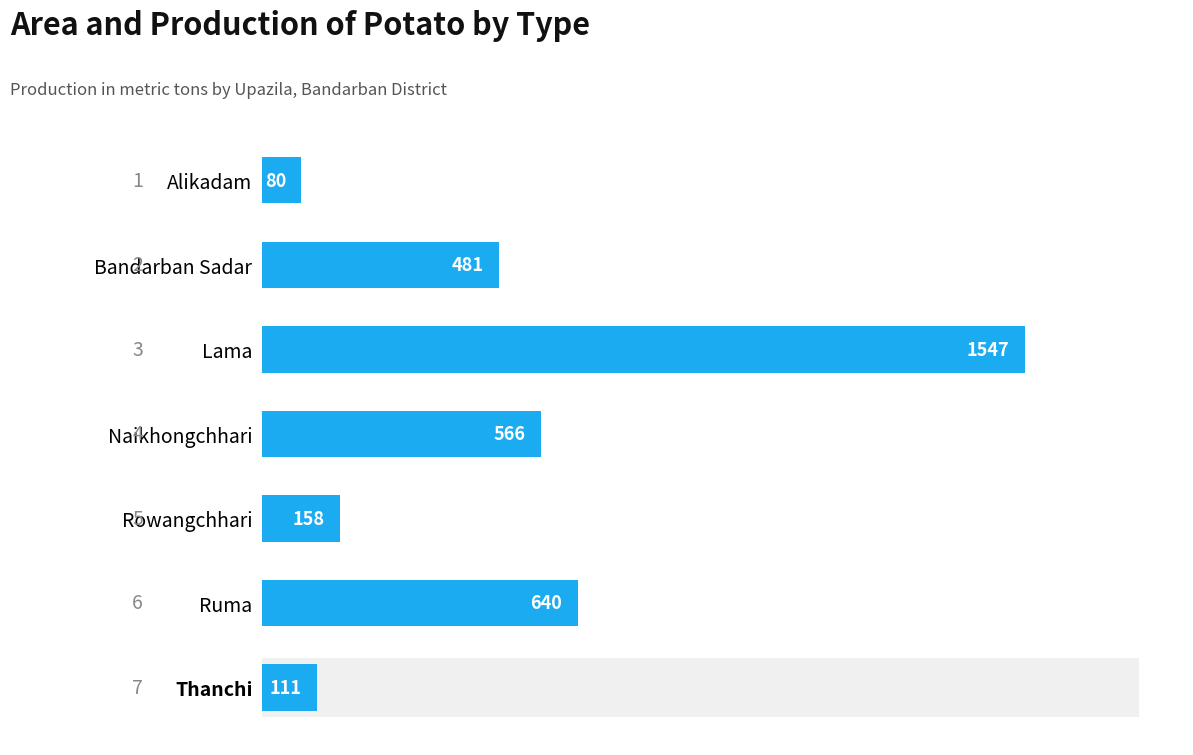

What is the difference between the maximum and second lowest values?

1436